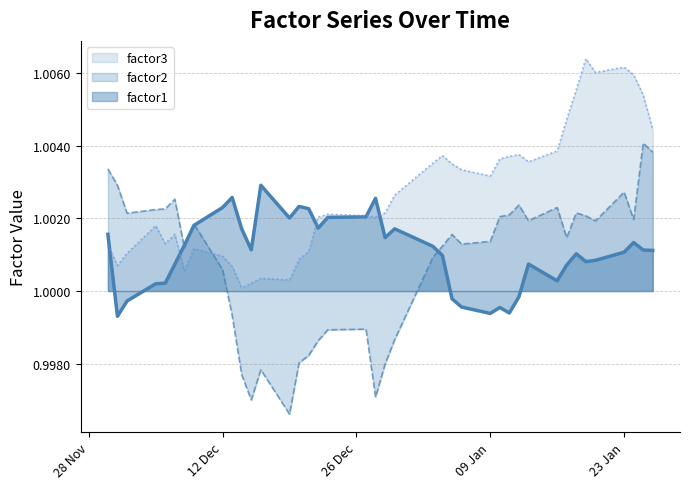

True or false: factor3 and factor2 cross at least once.

True